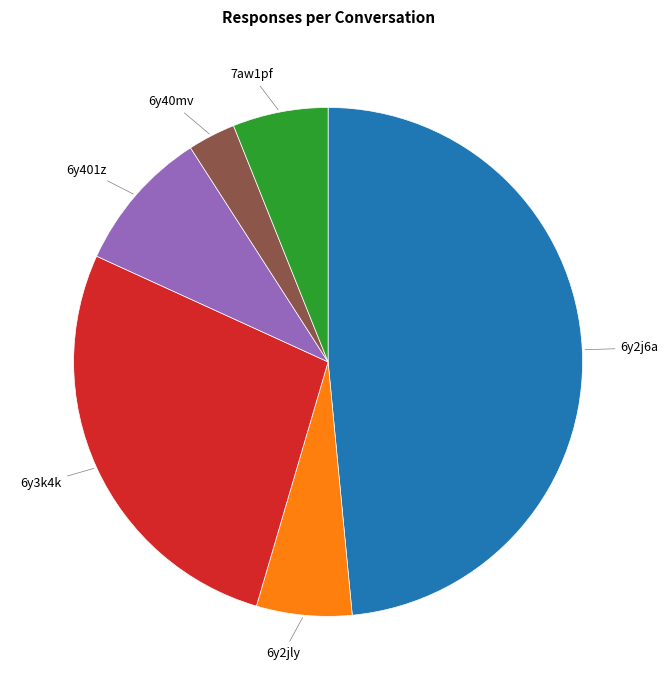

What is the largest slice in the pie chart?

6y2j6a